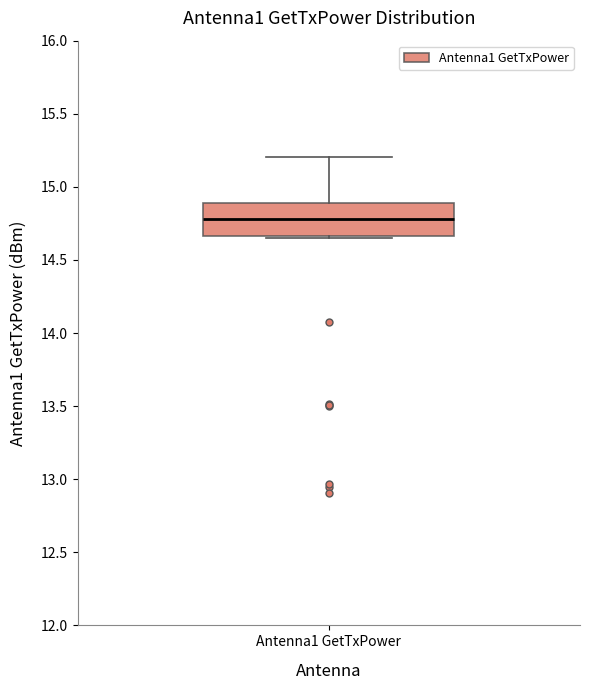

Where is the upper edge of the box for Antenna1 GetTxPower on the y-axis? The values are not printed on the chart, so give them approximately, as read against the axis.

14.90